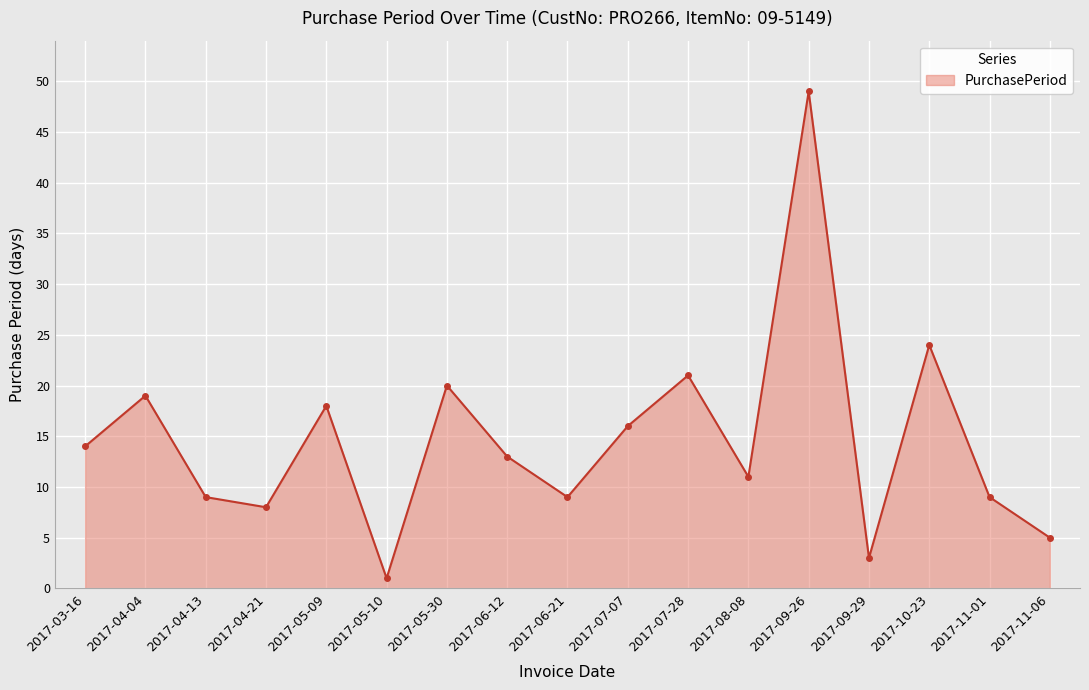

What is the difference between the values at 2017-05-10 and 2017-07-07?

15